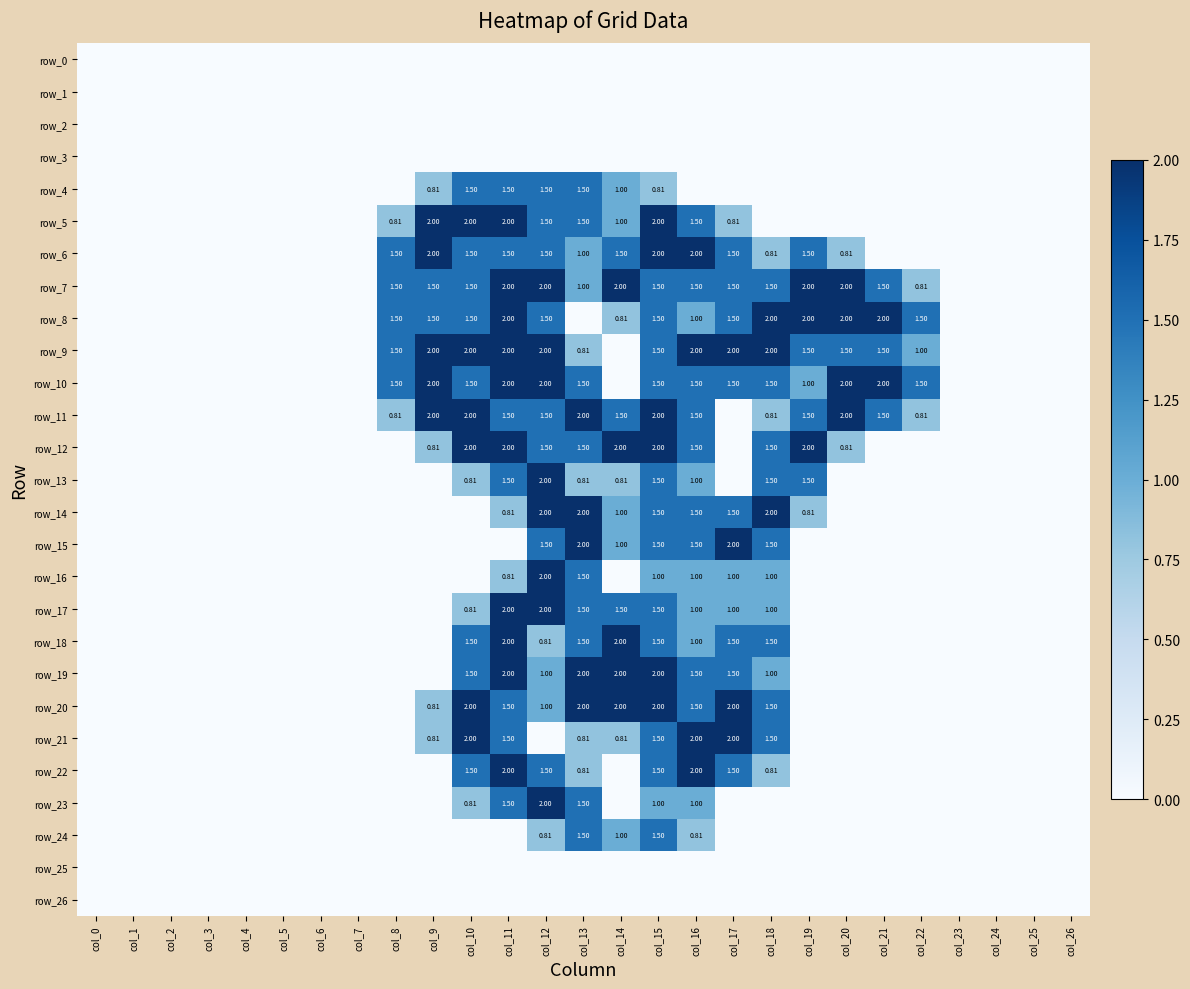

At which category is the sum across all series the highest?

col_15